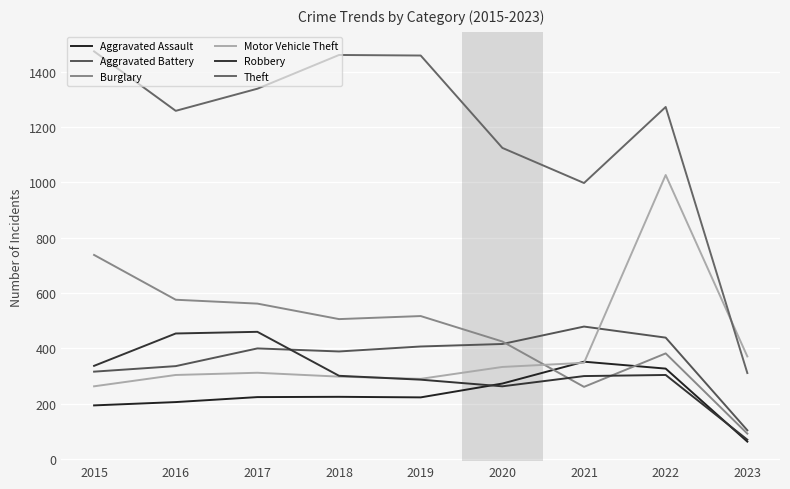

After their last crossing, which series has the higher values: Aggravated Battery or Burglary?

Aggravated Battery